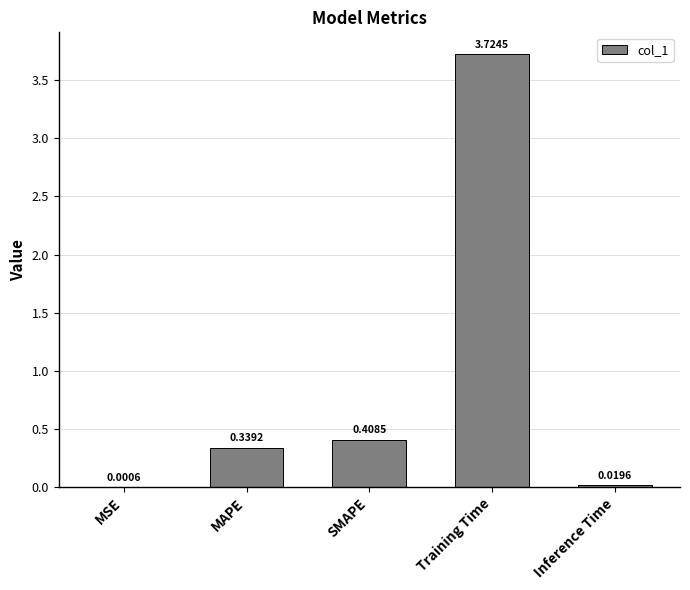

How many categories are shown in the chart?

5